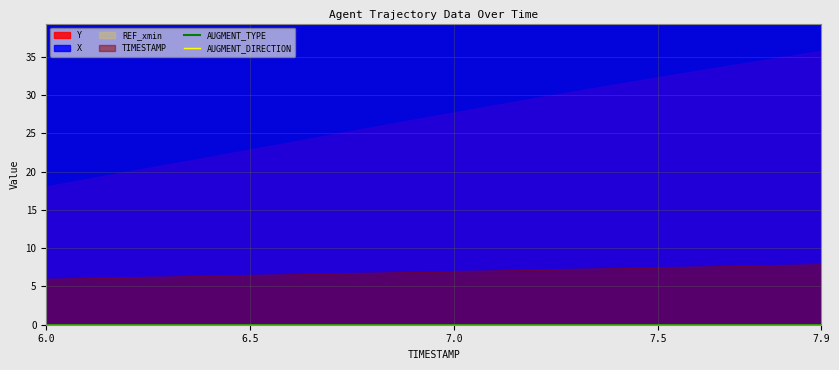

Rank the series at 6.3 from lowest to highest value.

AUGMENT_TYPE, AUGMENT_DIRECTION, TIMESTAMP, REF_xmin, X, Y